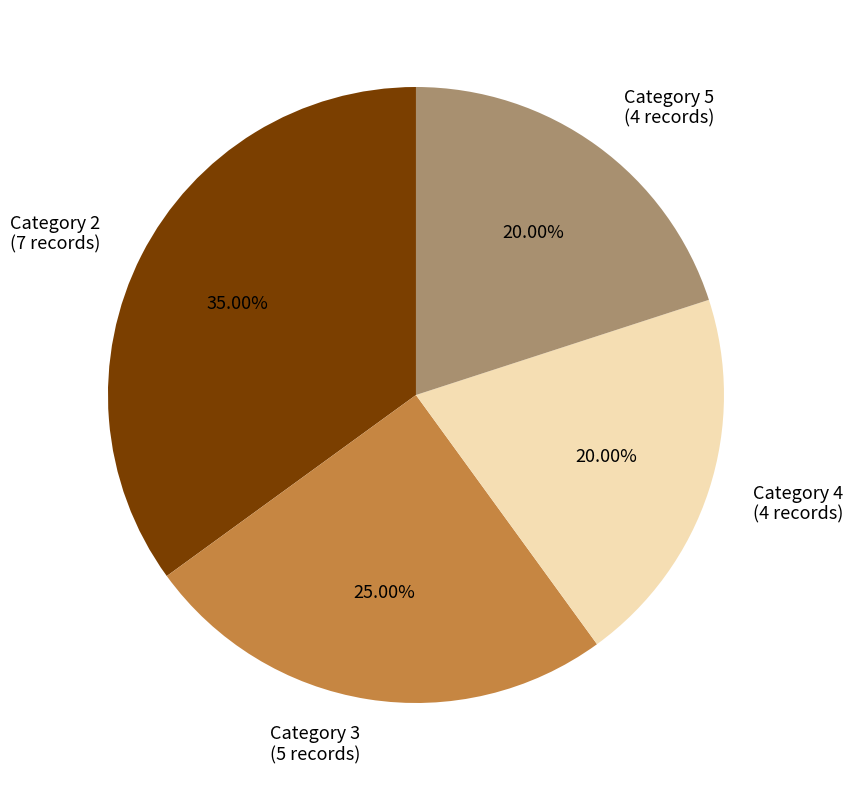

Do Category 2 (7 records) and Category 5 (4 records) together represent more than half of the pie?

Yes